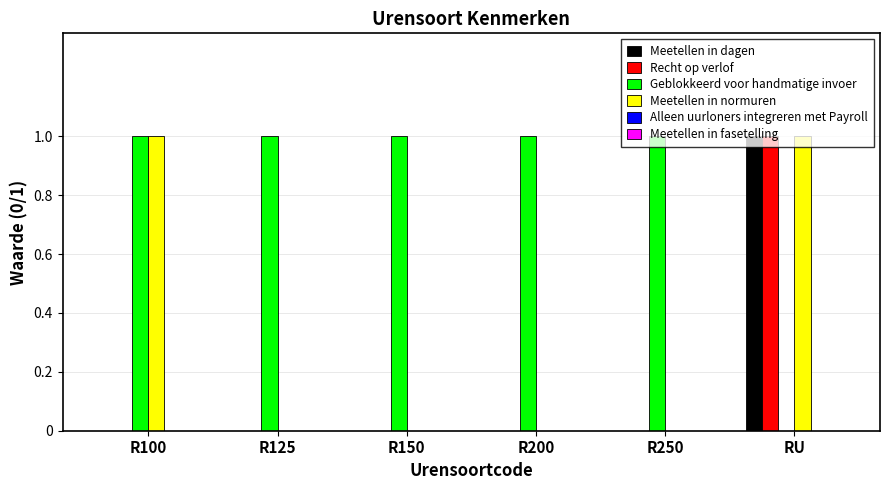

What is the sum of the Geblokkeerd voor handmatige invoer values at R200 and R250?

2